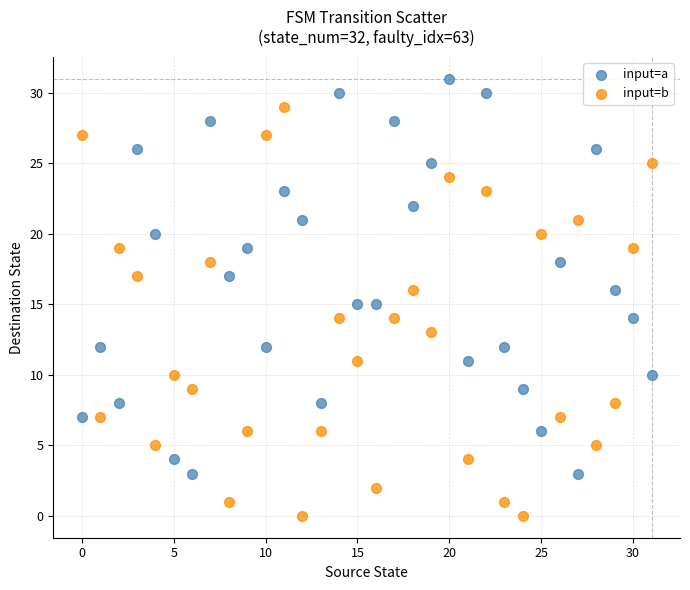

Which series contains the highest Y value?

input=a